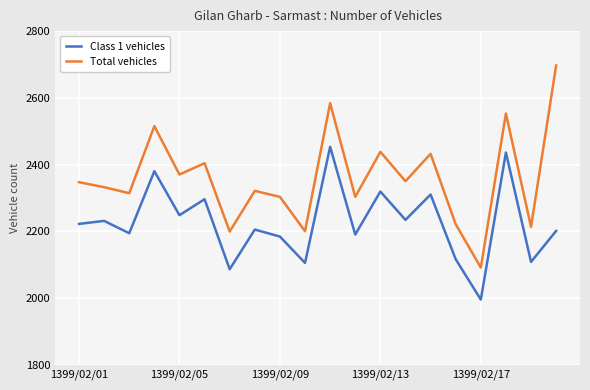

What is the highest value of the Total vehicles series?

2697